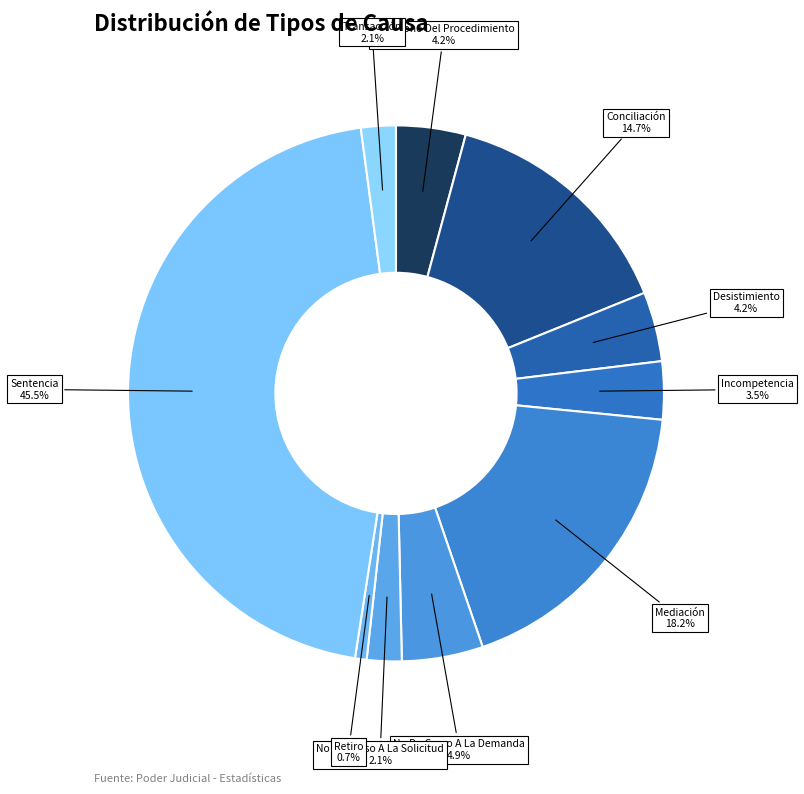

How many segments does this pie chart have?

10